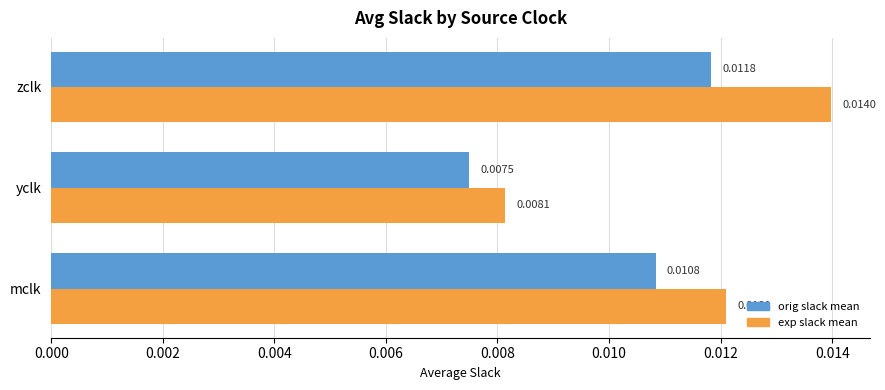

Which category has the lowest value in the orig slack mean series?

yclk